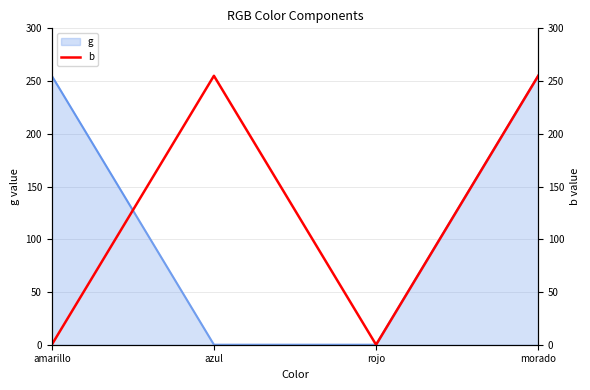

Which label corresponds to the largest value in the chart?

azul